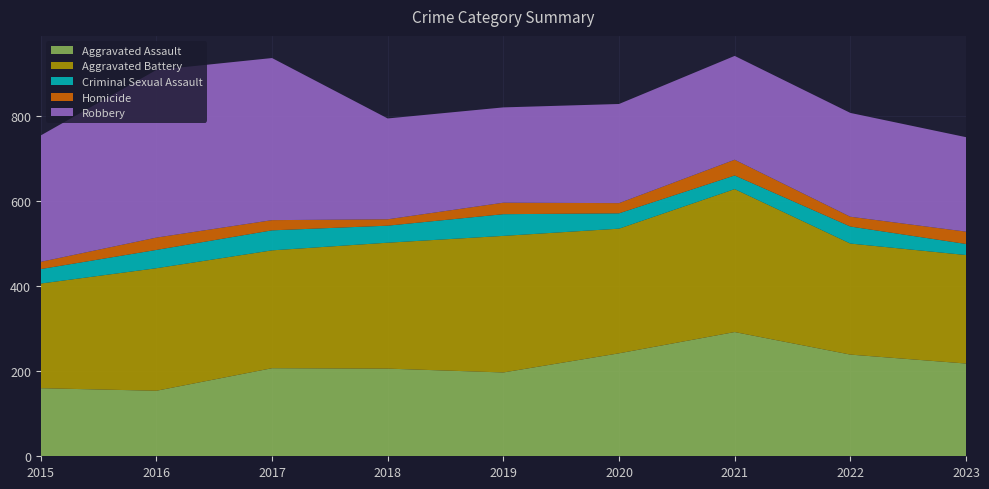

Reading left to right, what are all the values shown in this chart?

Aggravated Assault: 160	154	207	206	197	242	292	239	218
Aggravated Battery: 246	288	277	296	321	293	336	261	255
Criminal Sexual Assault: 34	43	47	40	51	36	32	40	26
Homicide: 17	29	24	15	27	24	37	23	29
Robbery: 297	394	381	237	224	233	244	244	222